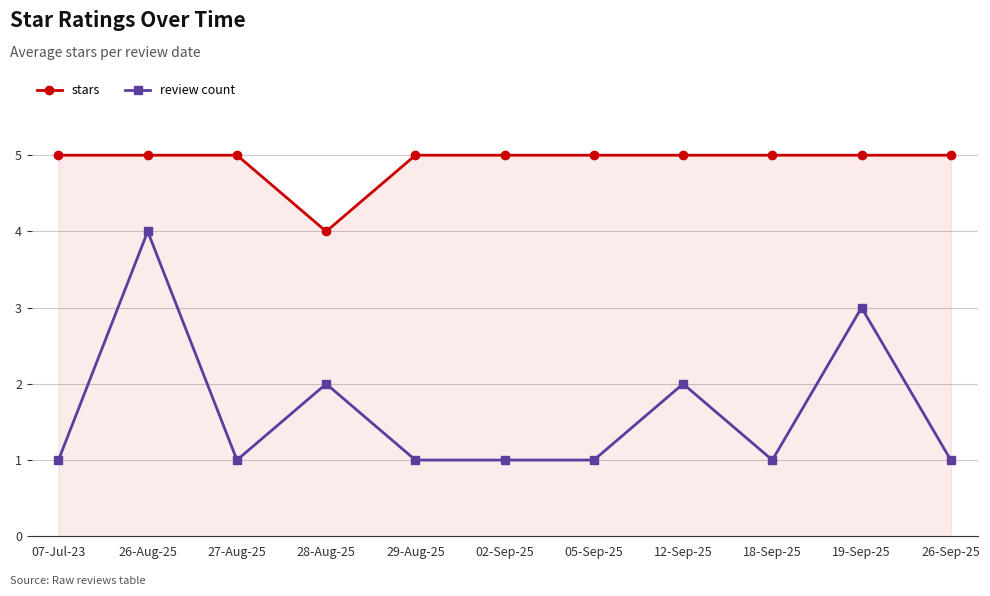

What is the spread (max minus min) of values at 07-Jul-23?

4